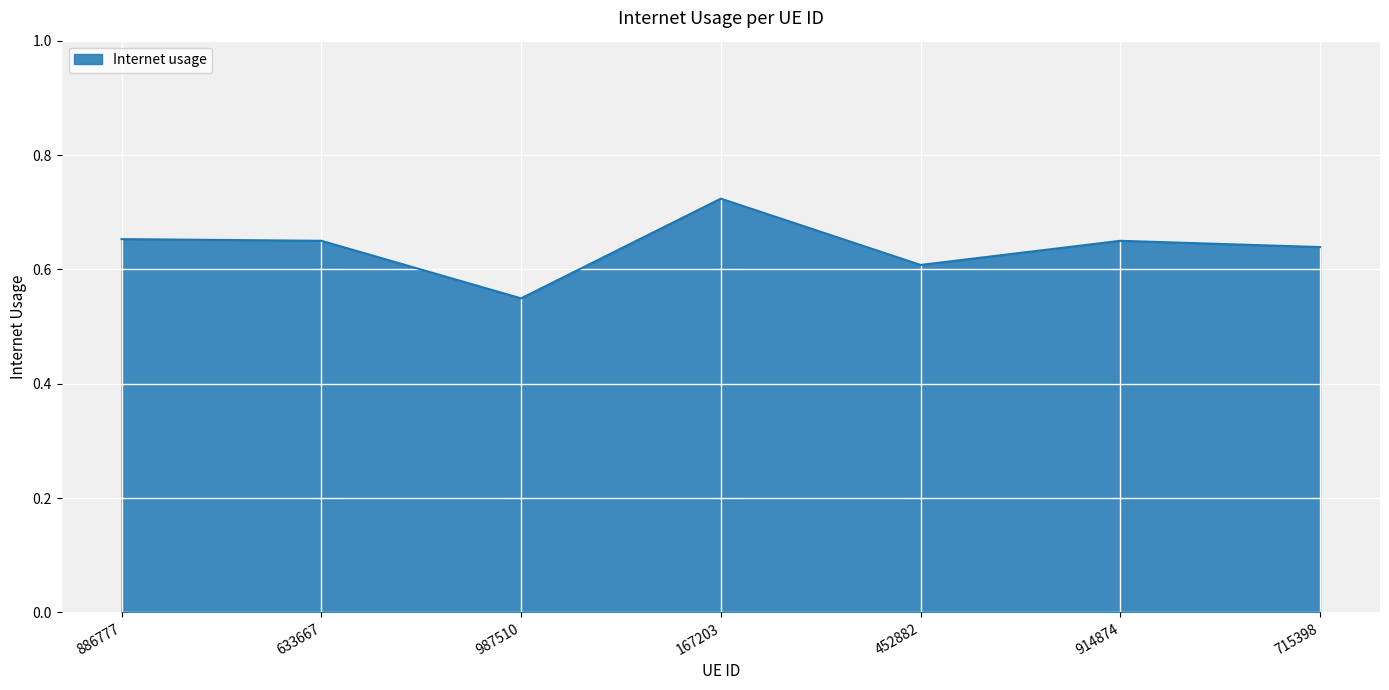

What is the sum of the values at 914874 and 452882?

1.3